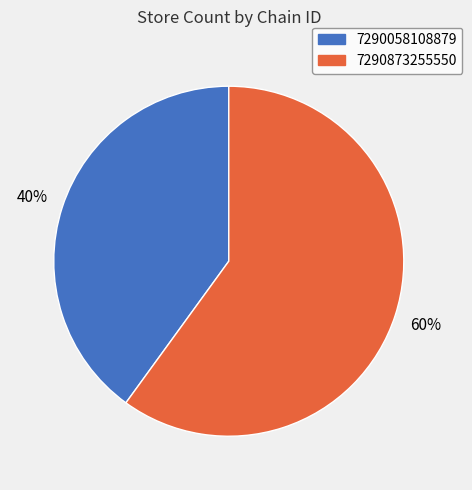

To the nearest percent, what is the combined percentage of 7290873255550 and 7290058108879?

100%